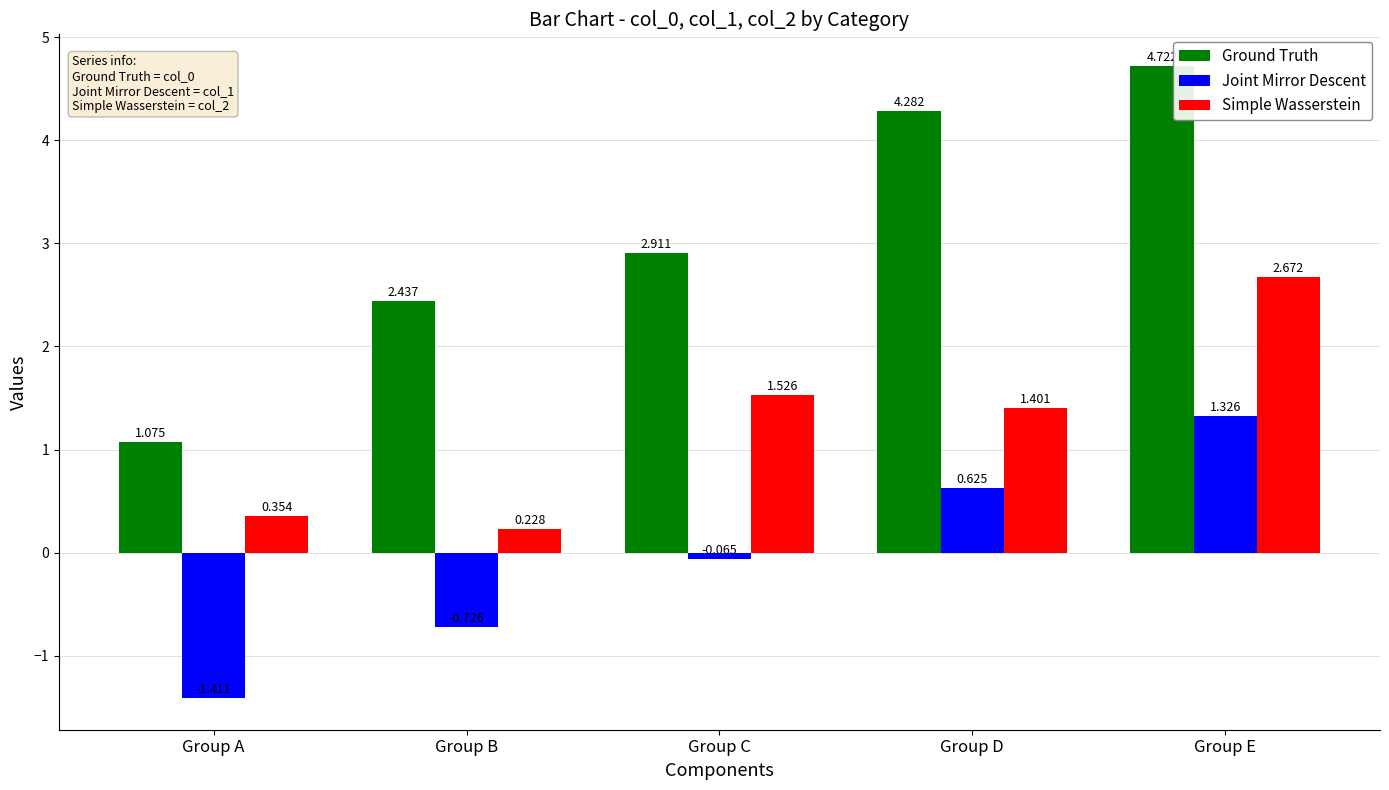

How many values in Joint Mirror Descent are above zero?

2